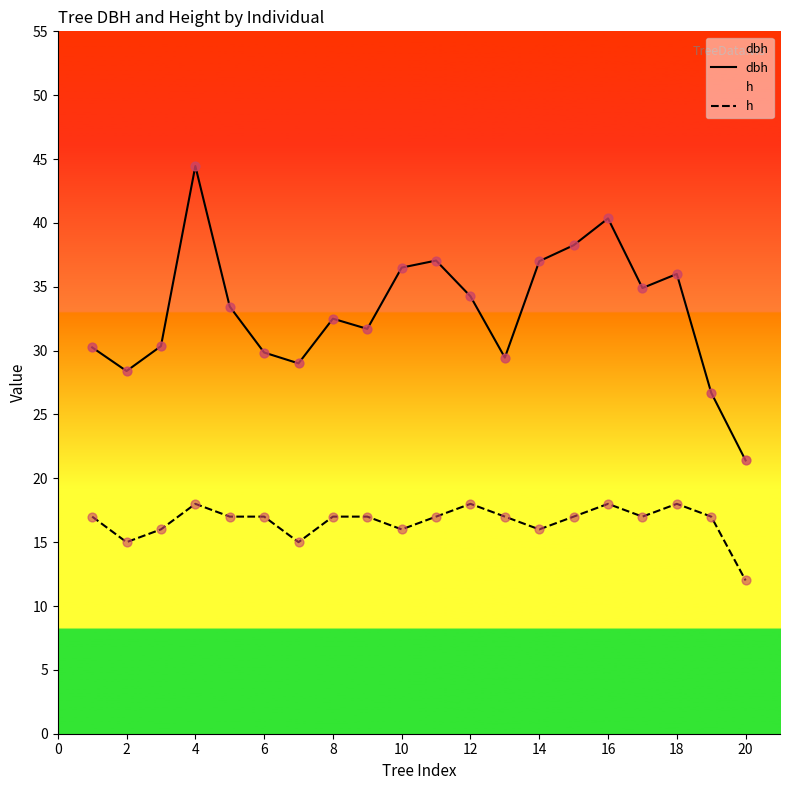

At which category is the sum across all series the highest?

4